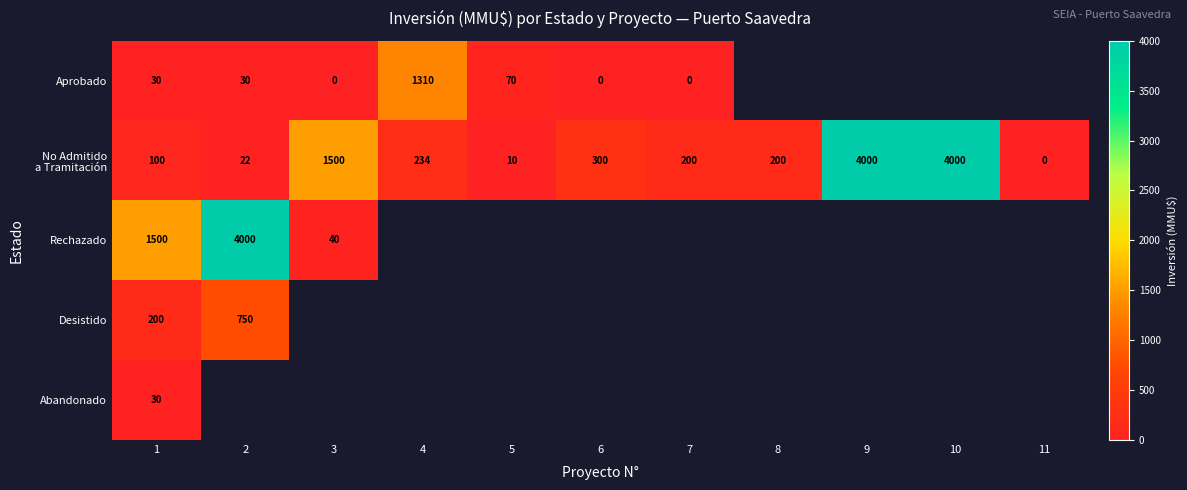

Rank the series by their maximum value, from highest to lowest.

No Admitido a Tramitación, Rechazado, Aprobado, Desistido, Abandonado